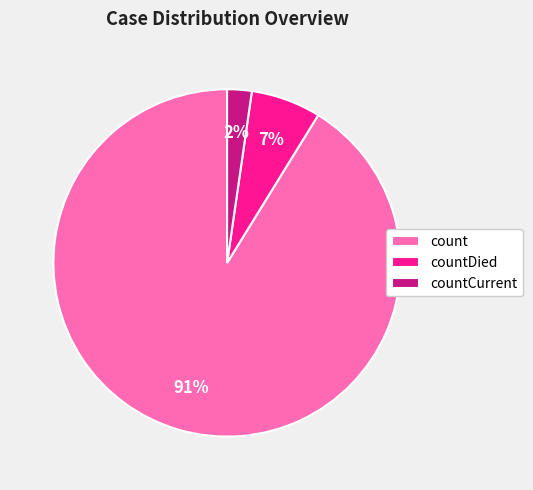

Rank the categories by value from lowest to highest.

countCurrent, countDied, count